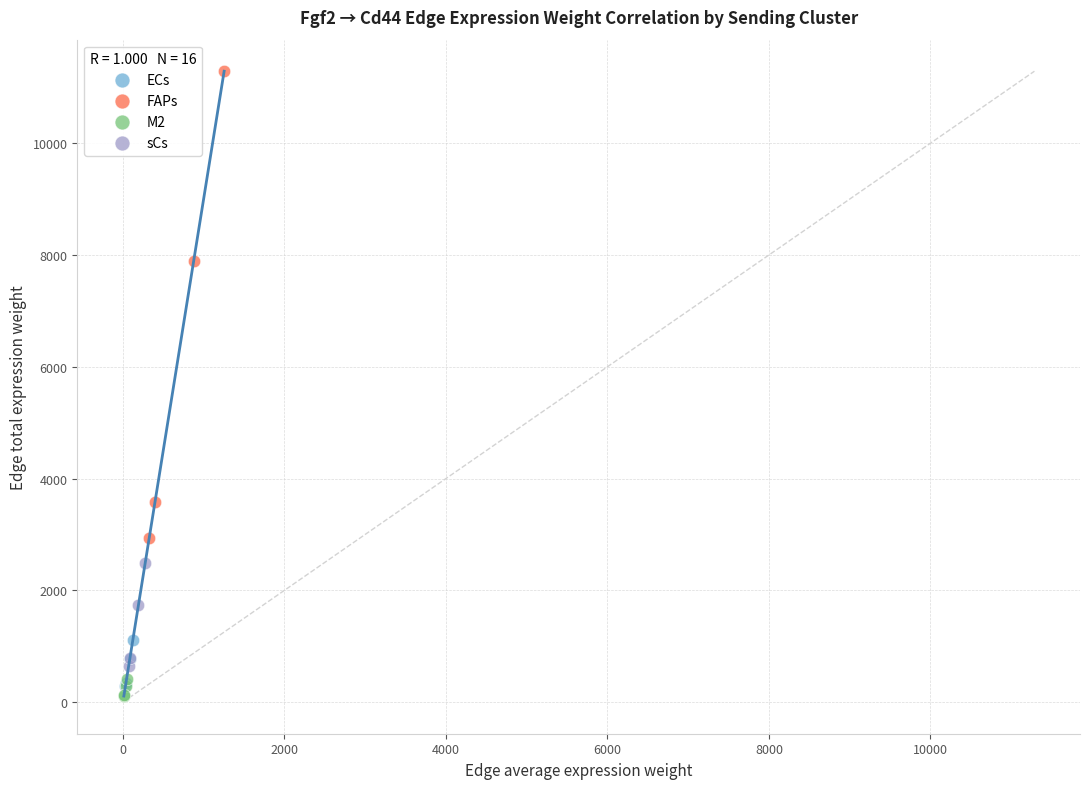

Which series has the largest Y range (max minus min)?

FAPs